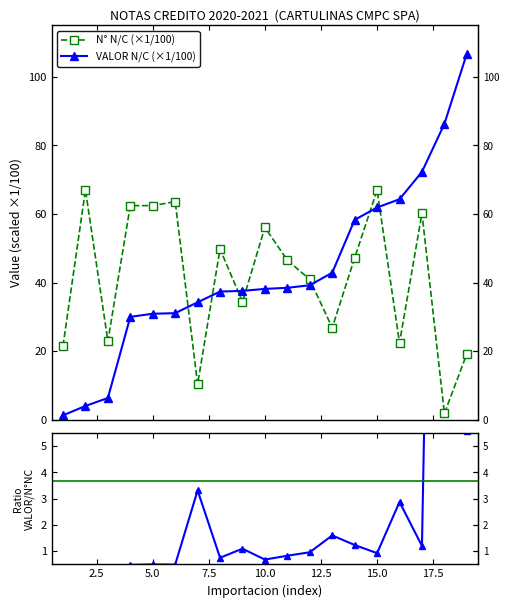

The value of VALOR N/C at 13 is 13.8. True or false?

False